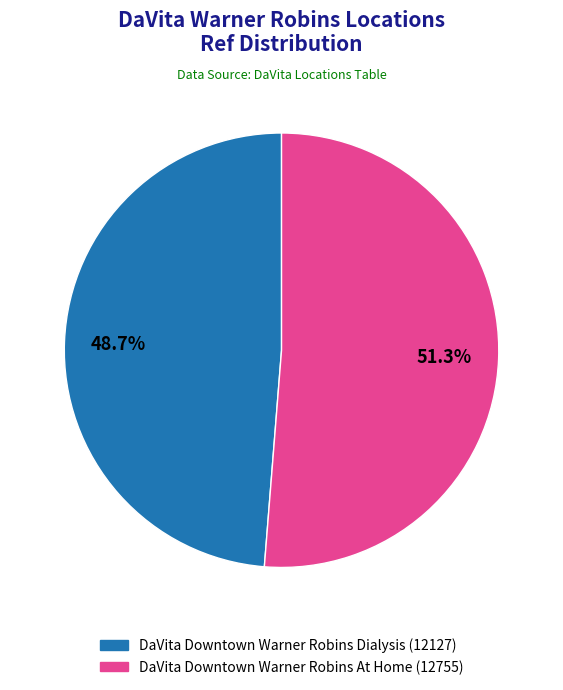

How many segments does this pie chart have?

2